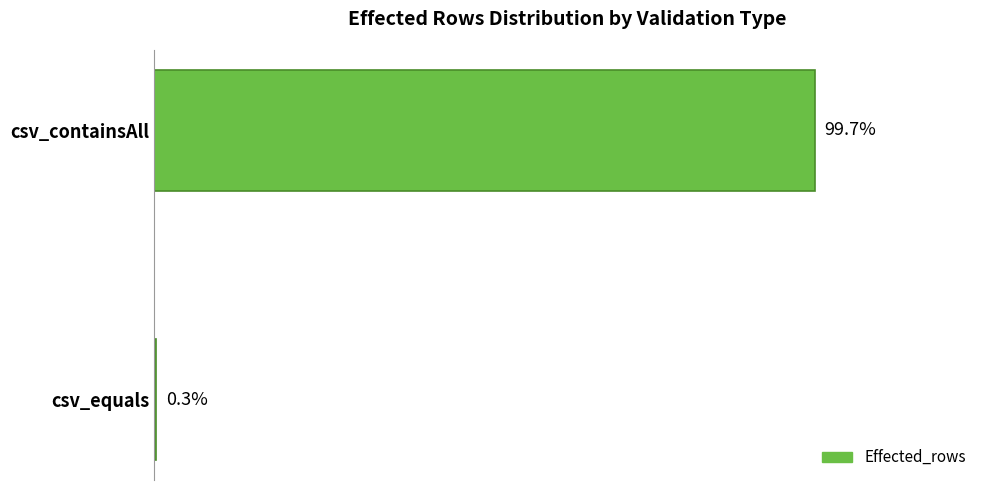

Does the chart contain stacked bars?

No